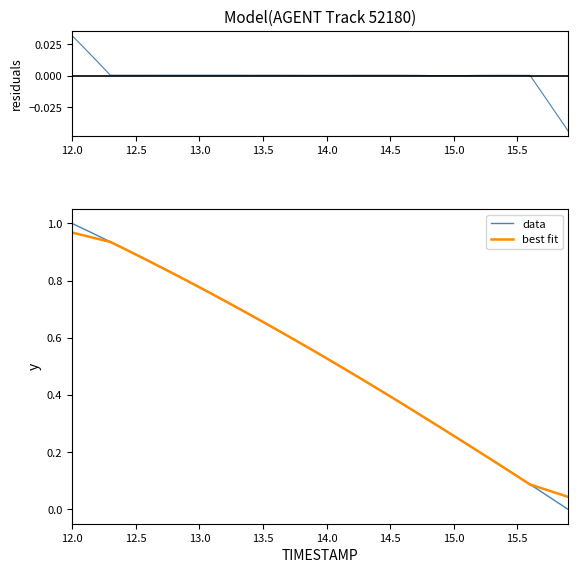

Which series has the largest total across all categories?

best fit